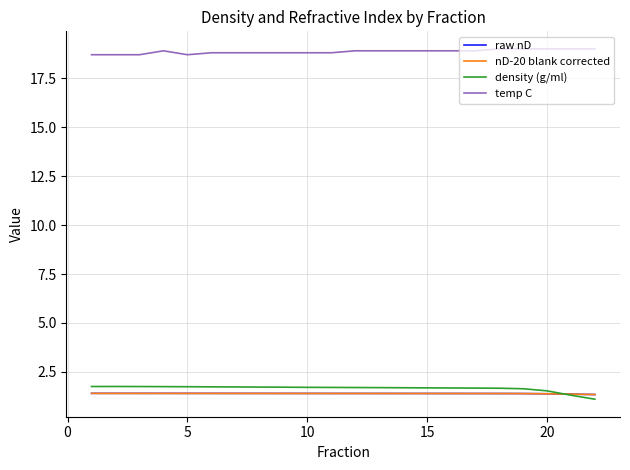

What is the sum of all raw nD values?

30.7